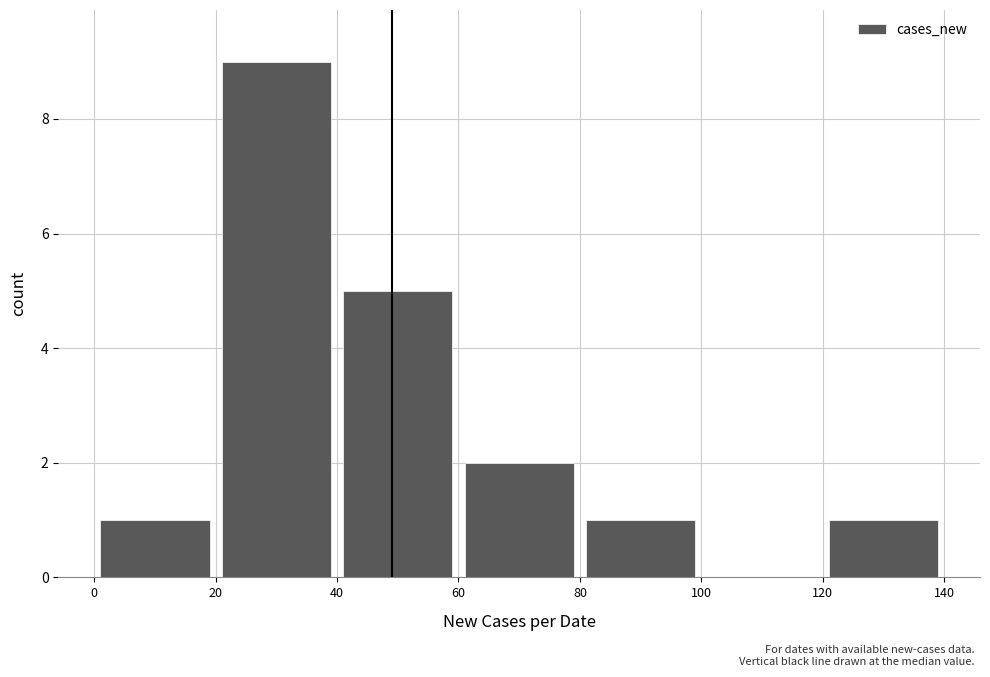

What is the sum of all values?

19